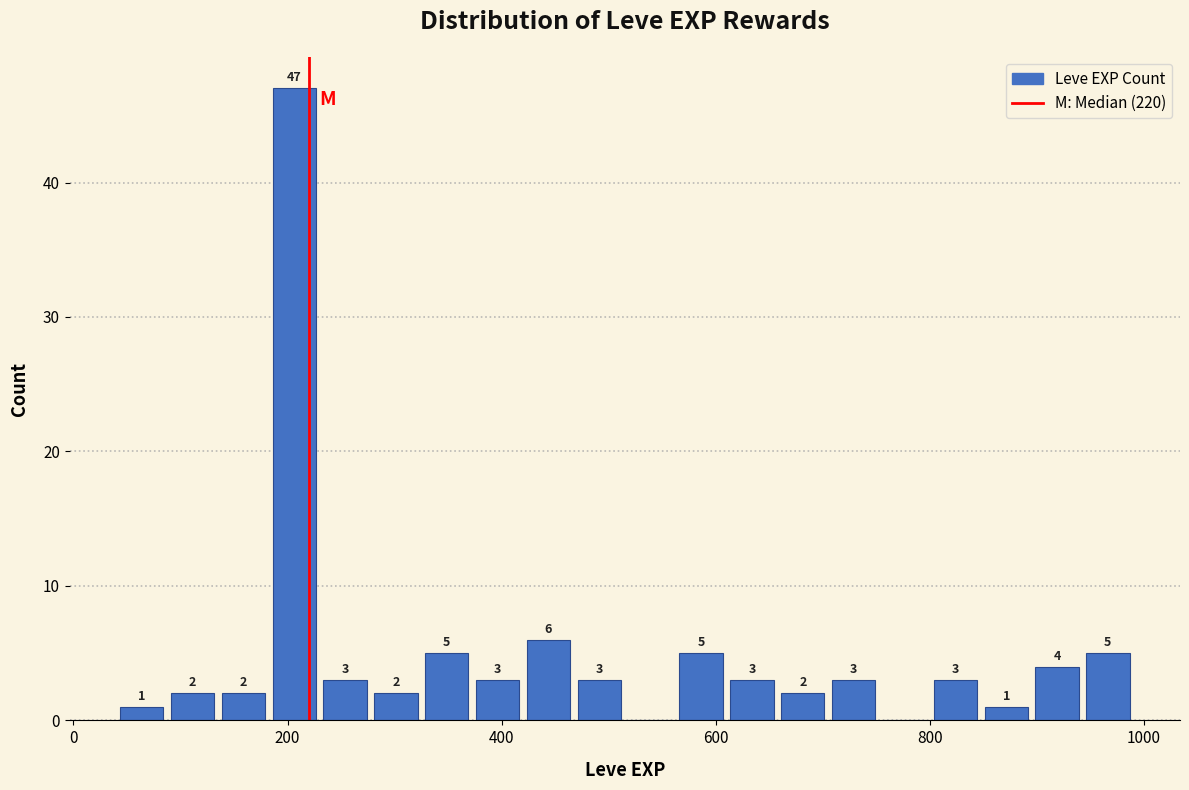

Around what value on the x-axis is the tallest bar? Give the approximate position of its centre, as read against the axis.

200